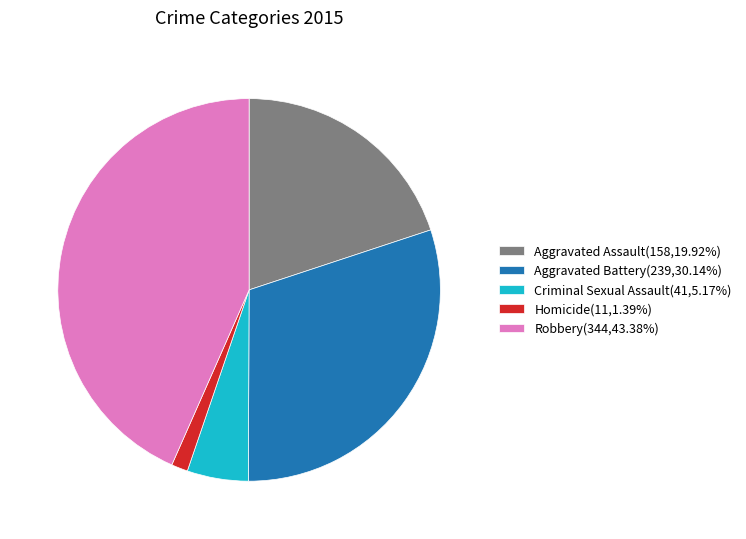

True or false: Criminal Sexual Assault accounts for 5% of the total.

True